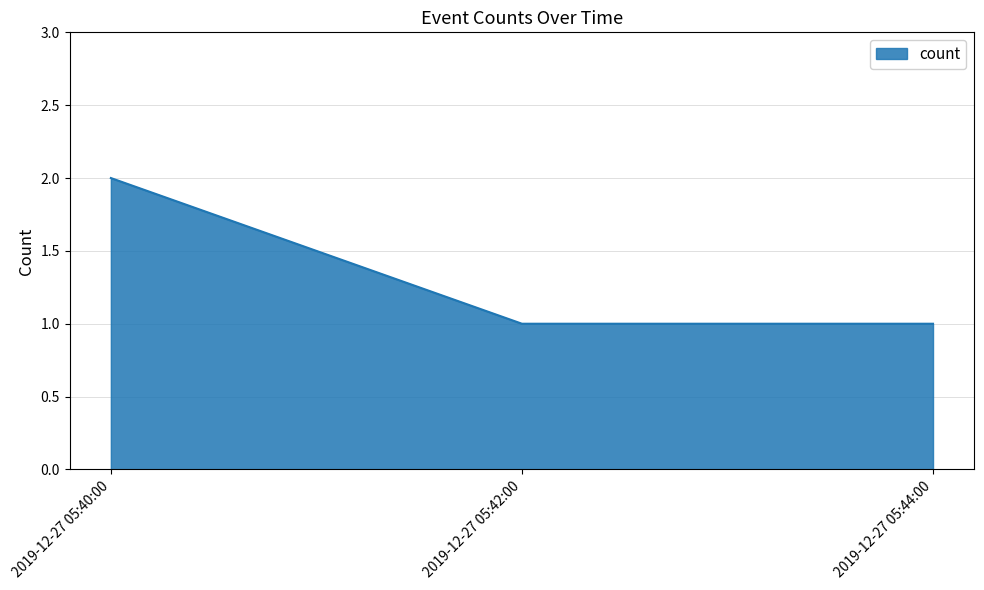

How many values are between 1 and 2?

3